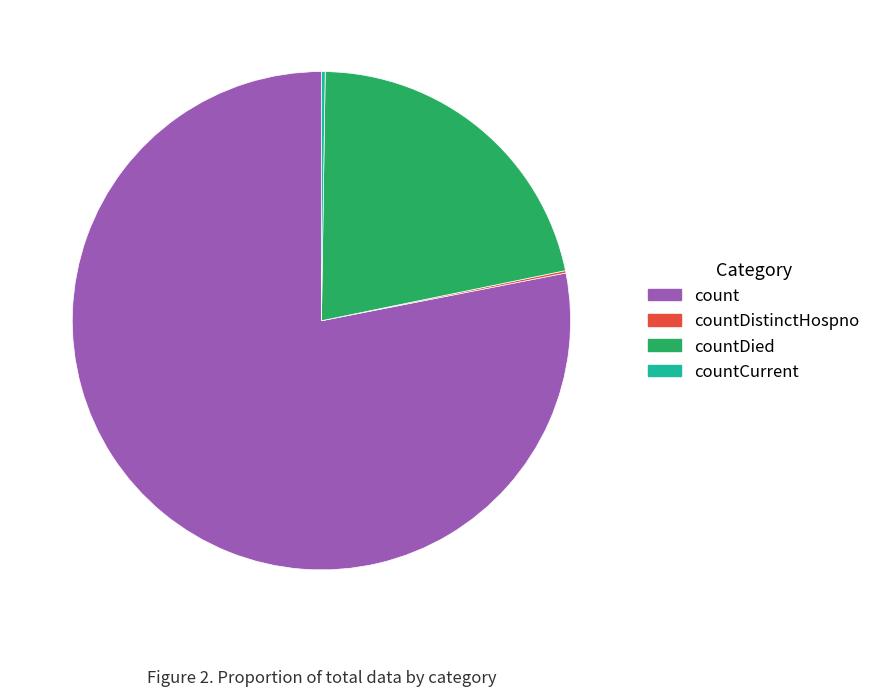

What is the largest slice in the pie chart?

count